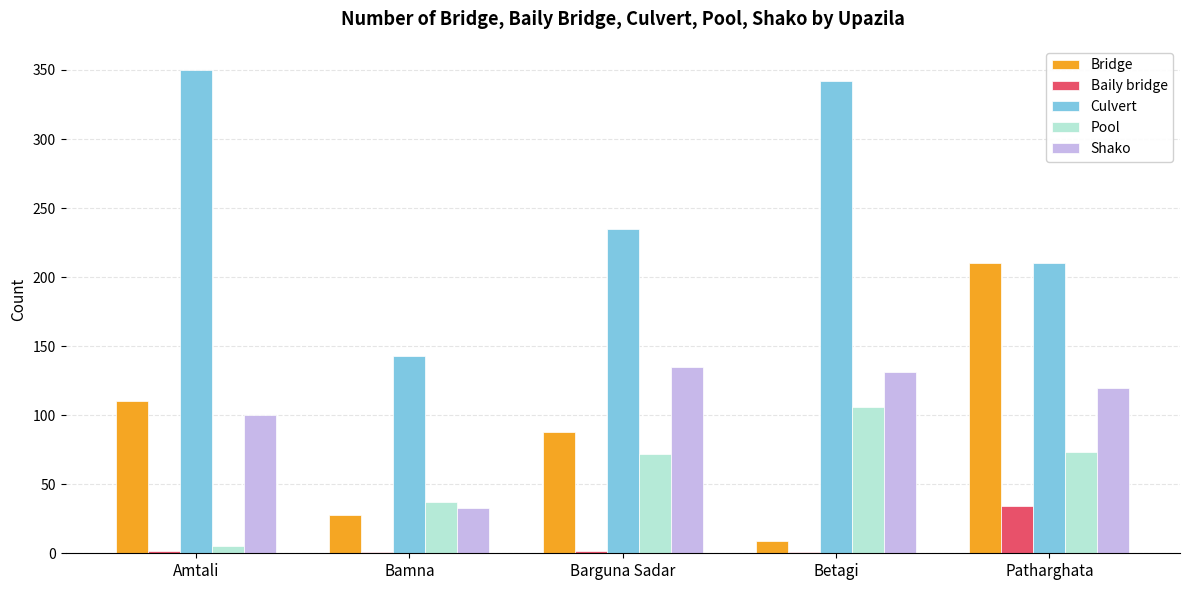

At which label is Culvert closest to 246?

Barguna Sadar